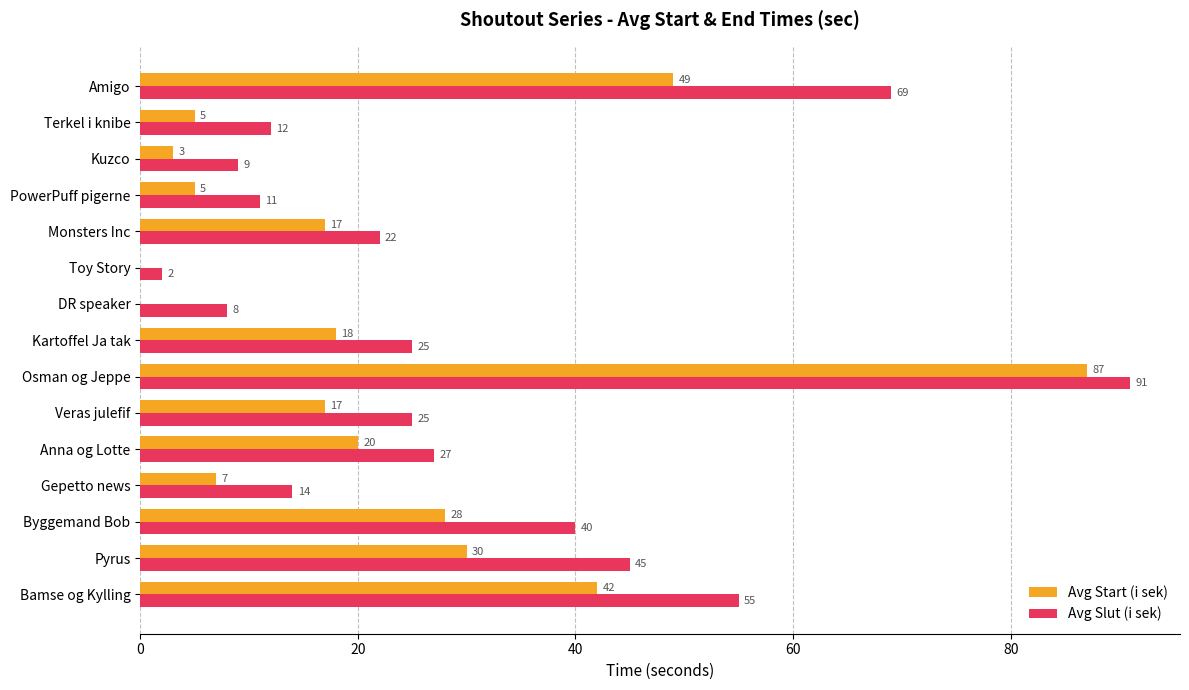

What is the sum of the Avg Slut (i sek) values at Monsters Inc and Toy Story?

24